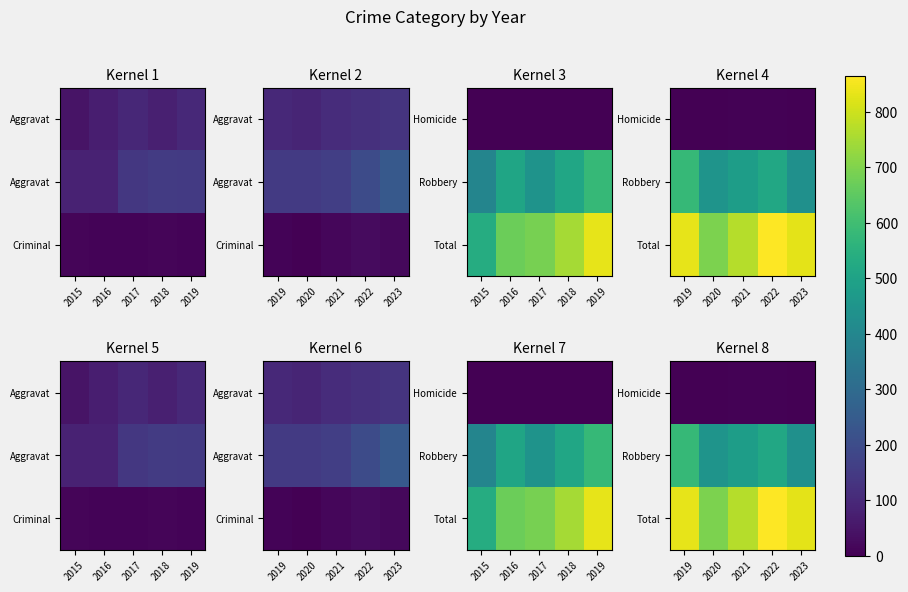

Which series has the largest total across all categories?

Total